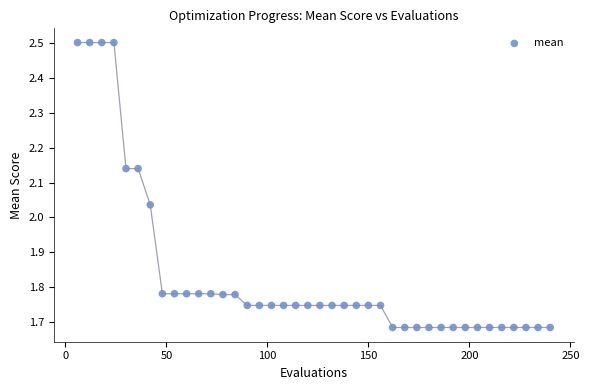

What is the range of Y values (max minus min)?

0.8